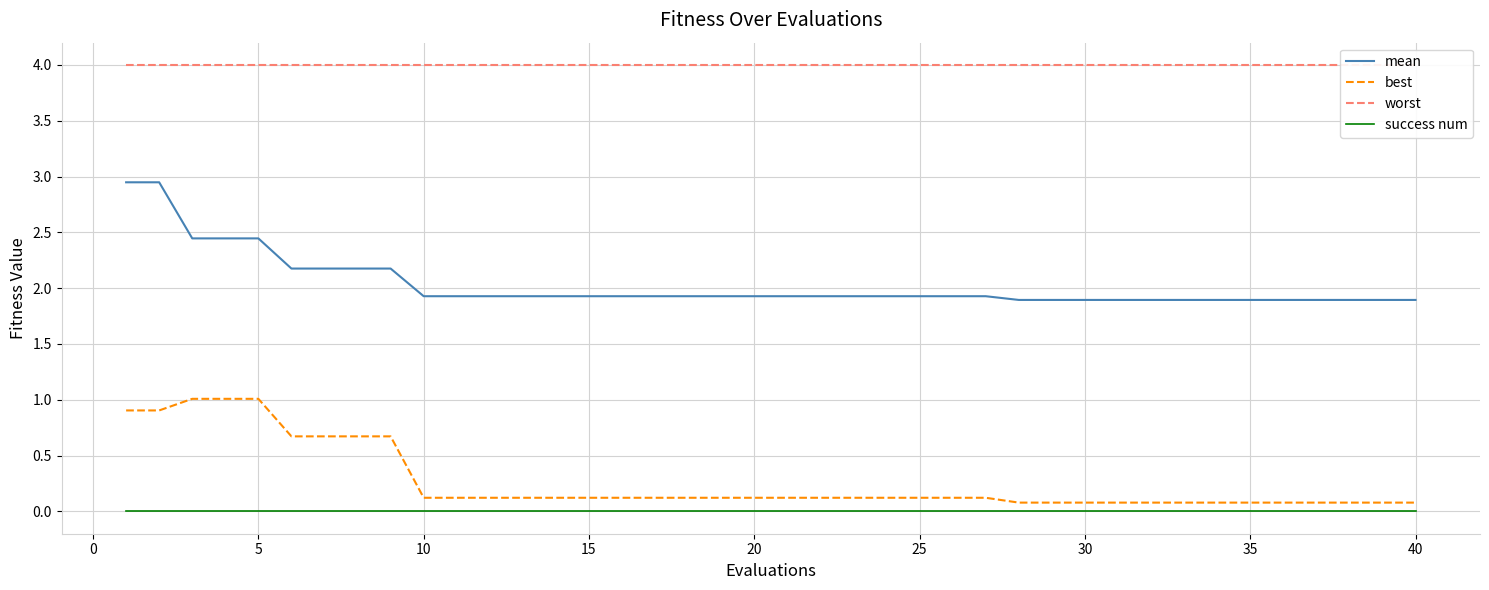

Is it true that best equals 0.1 at 40?

True